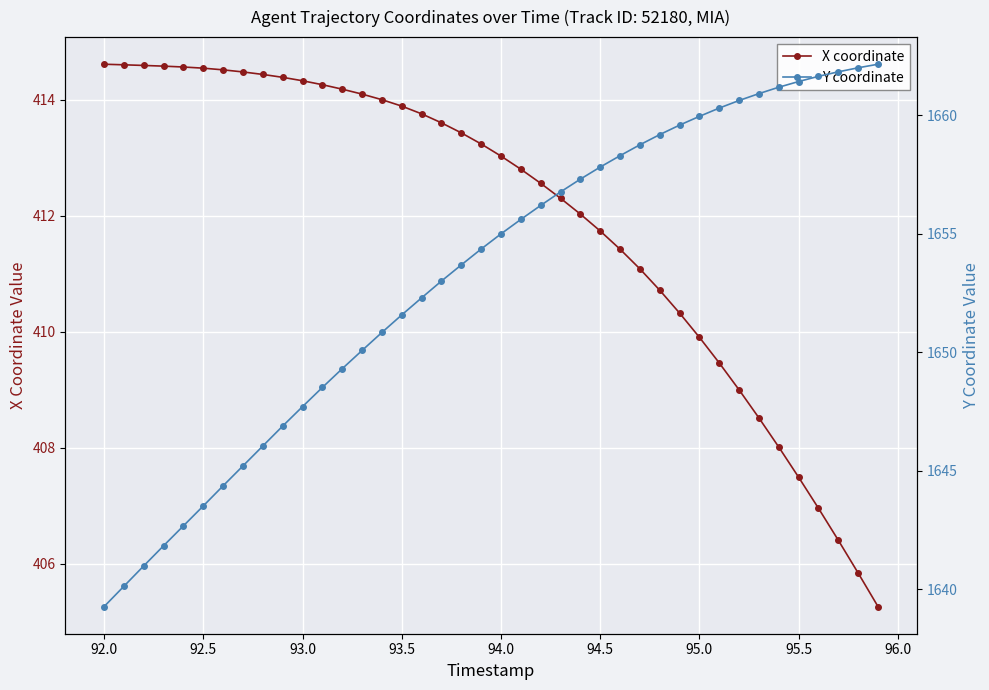

What are all the series names shown in the legend?

X coordinate, Y coordinate